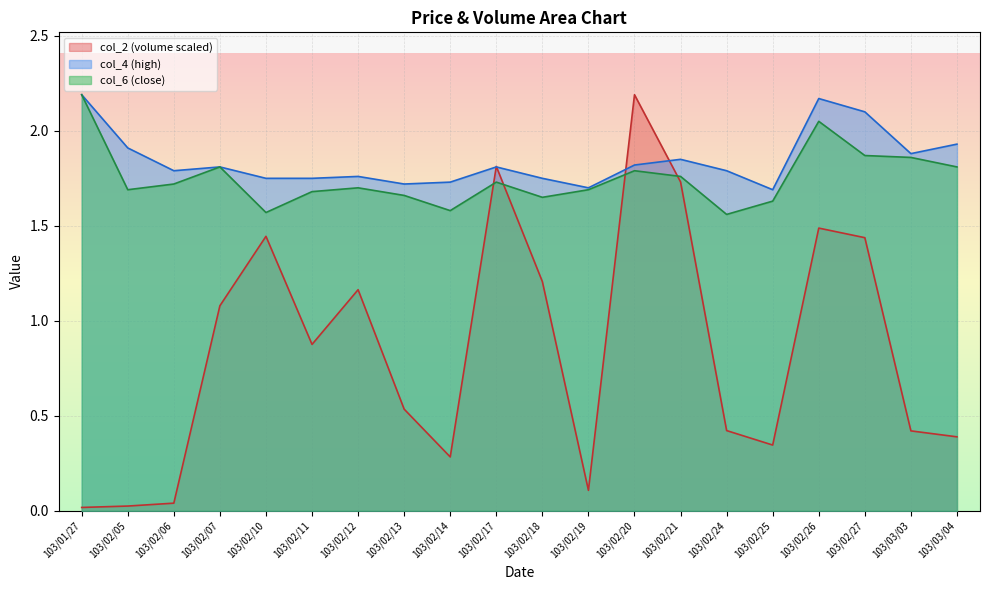

Rank the series at 103/03/04 from highest to lowest value.

col_4 (high), col_6 (close), col_2 (volume scaled)